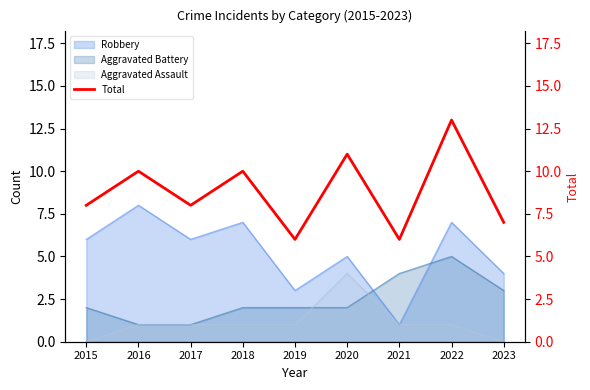

At which category does the data reach its first local valley?

2017